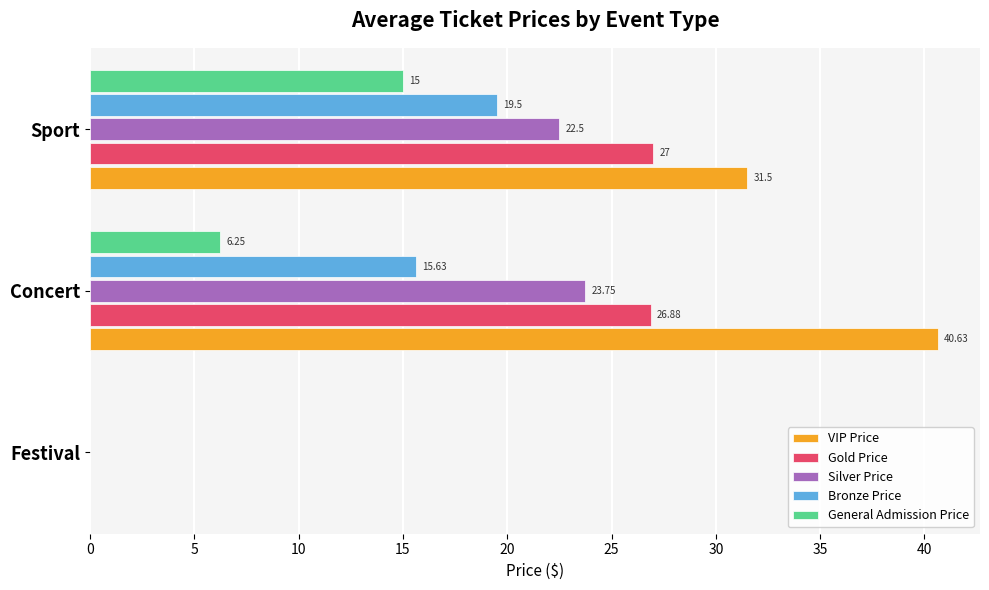

Which series has the largest total across all categories?

VIP Price